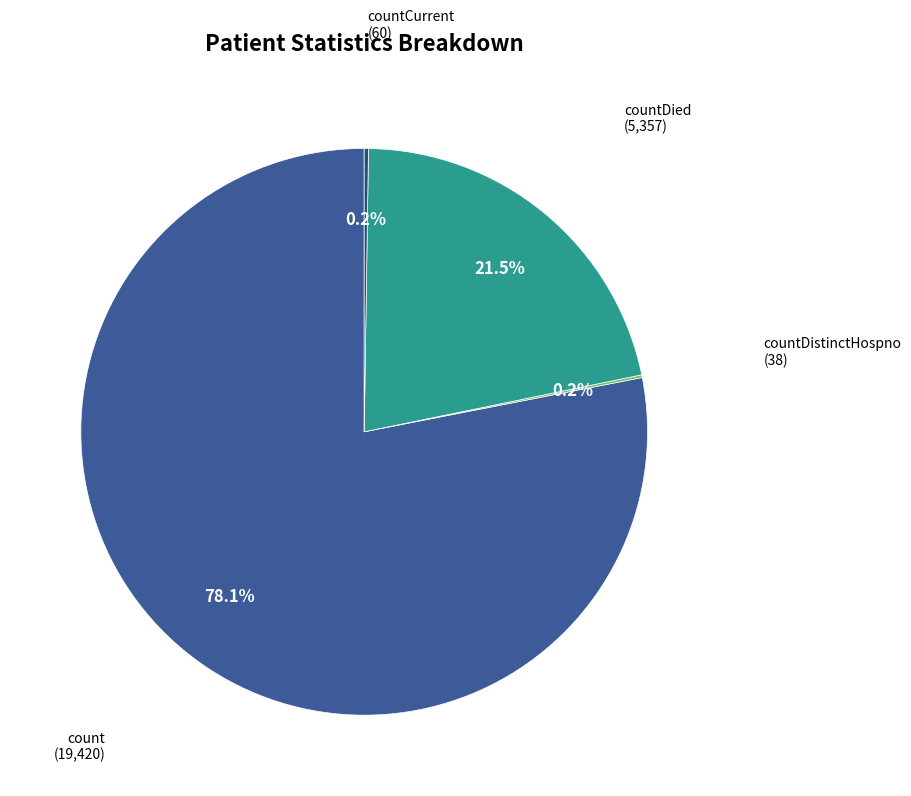

What is the majority slice?

count